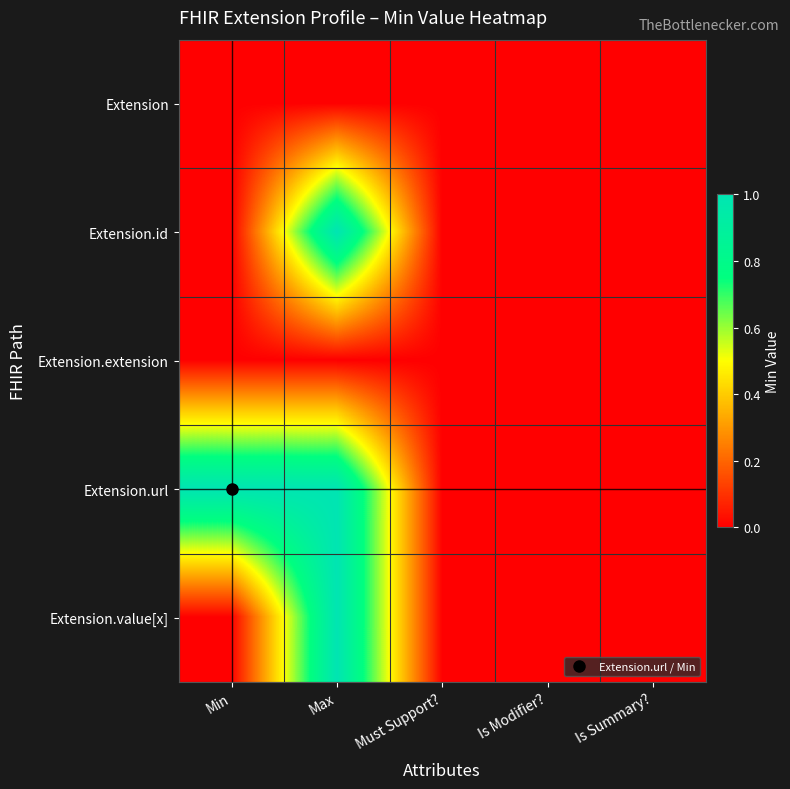

How many series are shown in this chart?

5